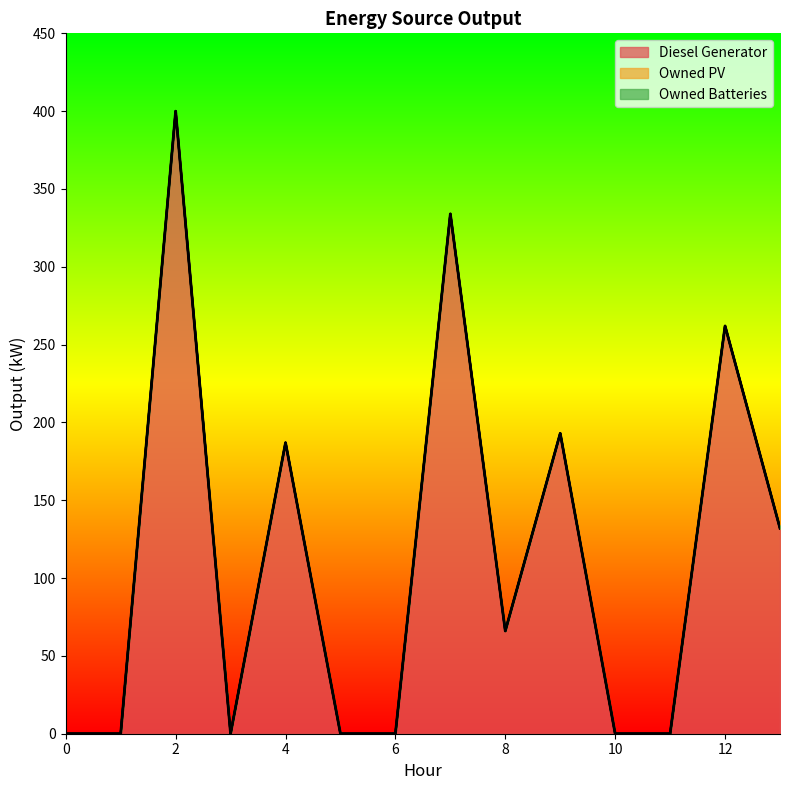

Does the chart have visible grid lines?

No